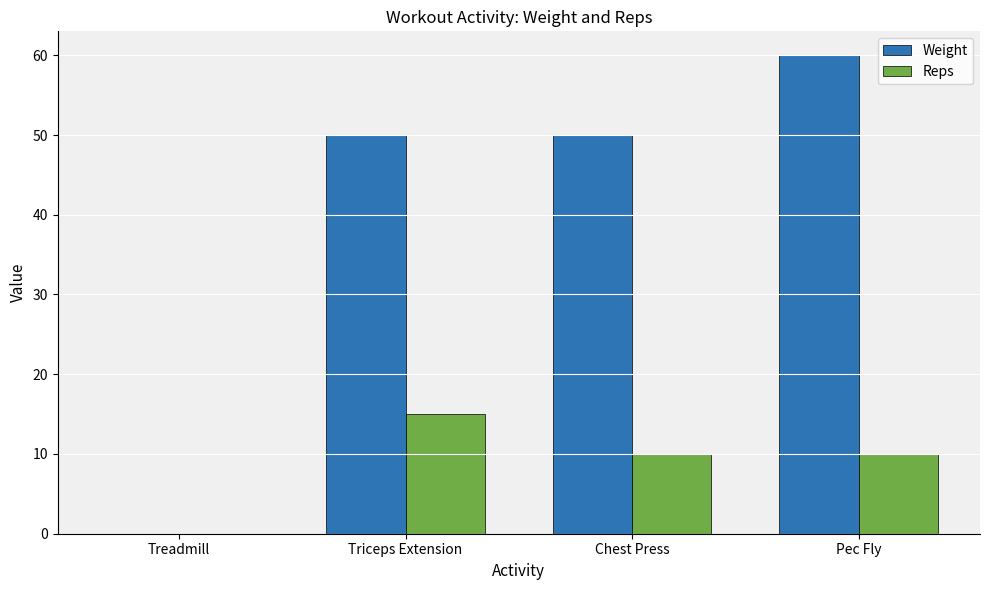

What value does the Weight series have at Triceps Extension?

50